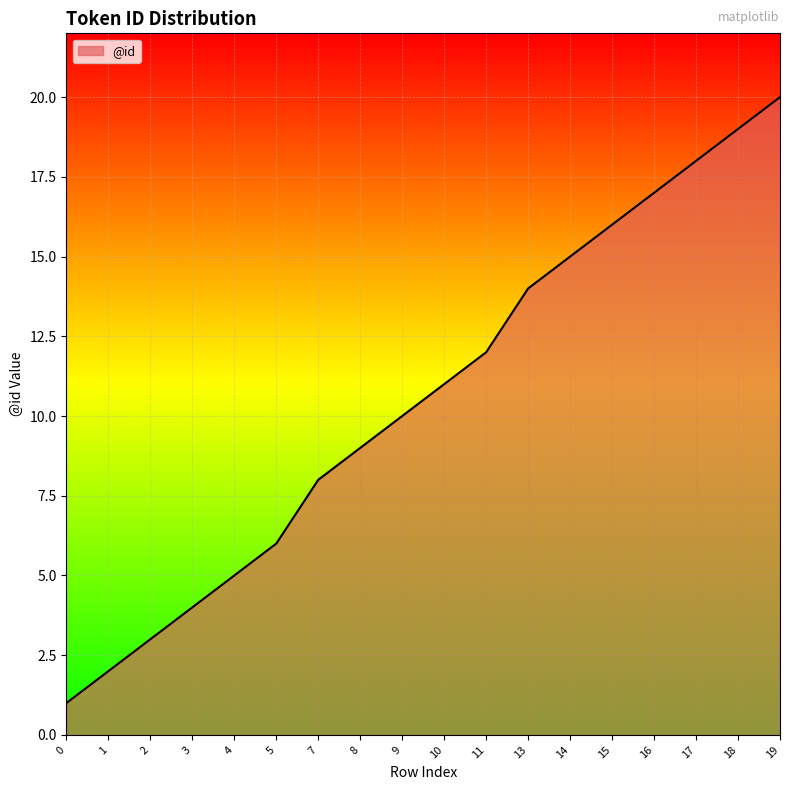

True or false: there are more than 2 points higher than both neighbors.

False